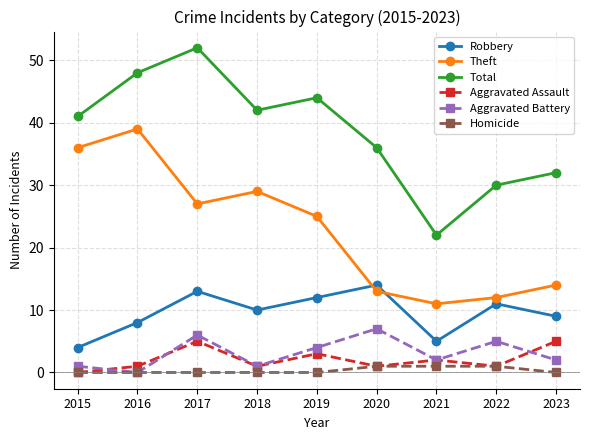

How many data points does each series have?

9